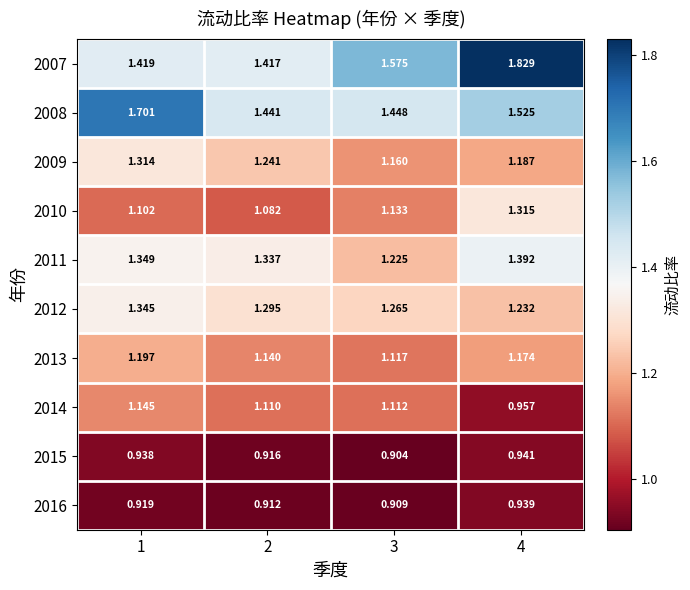

Is the value of 2015 at 2 greater than the value of 2014 at 3?

No